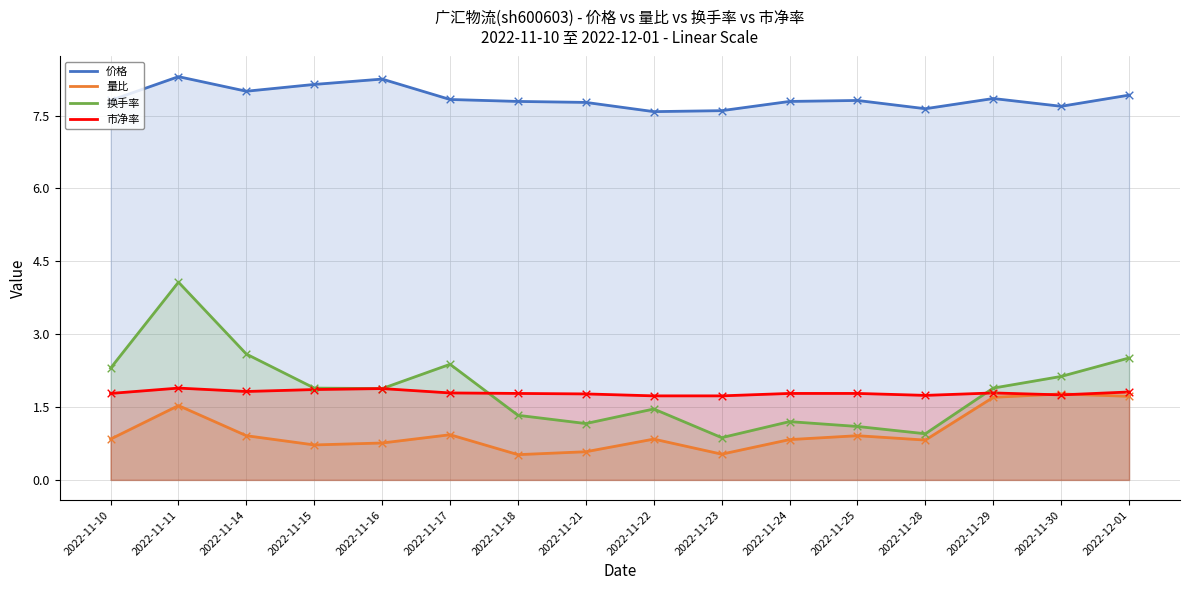

What is the total value across all series at 2022-11-29?

13.2